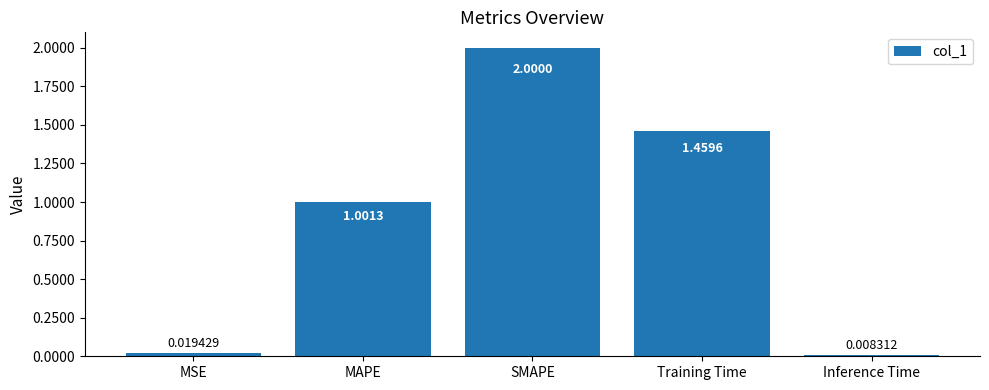

List the labels in order of value, smallest first.

Inference Time, MSE, MAPE, Training Time, SMAPE